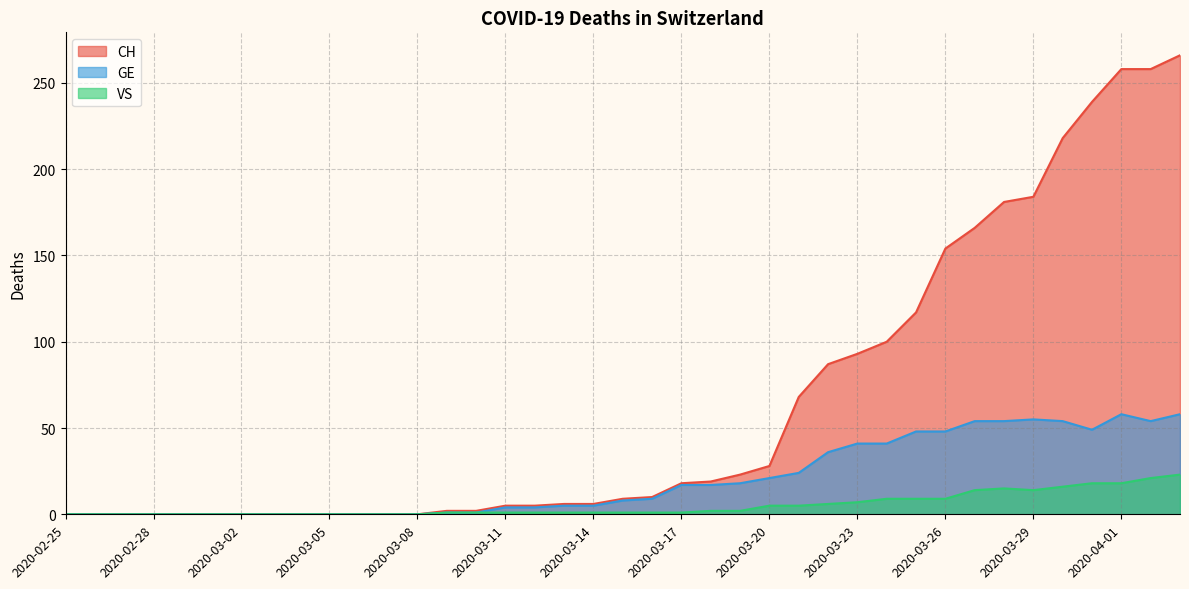

What is the label of the 31st point from the right?

2020-03-04